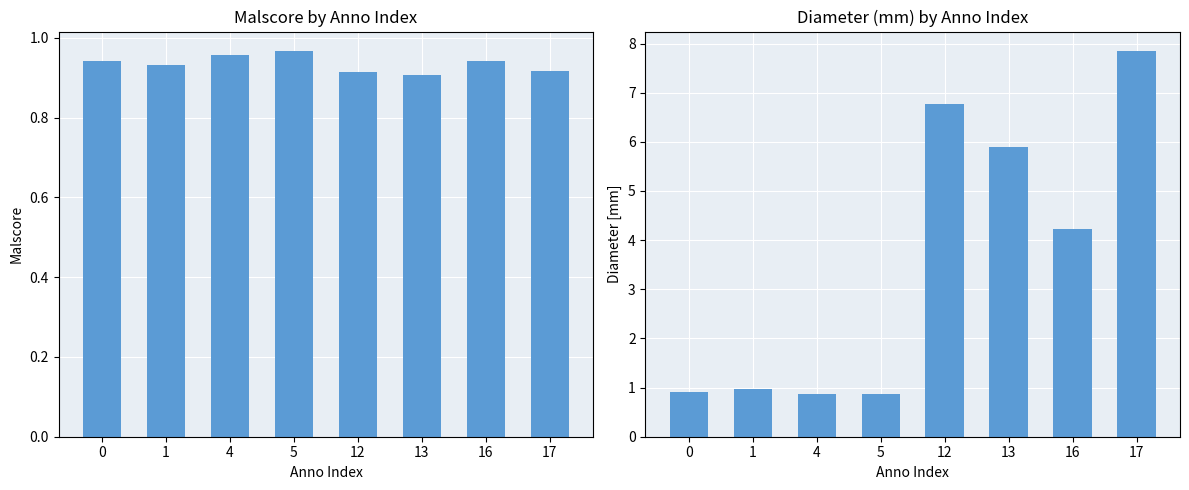

What are all the series names shown in the legend?

malscore, diameter_mm